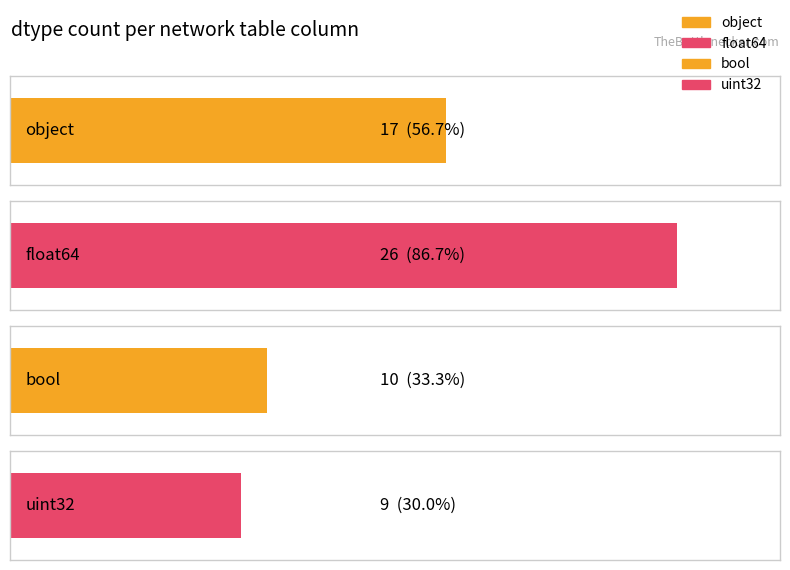

What is the average value?

16